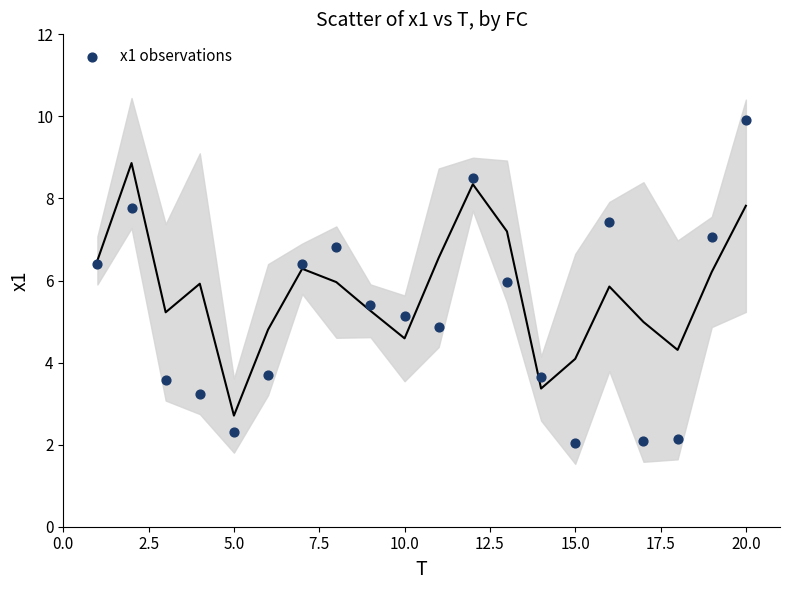

What is the range of Y values (max minus min)?

7.9